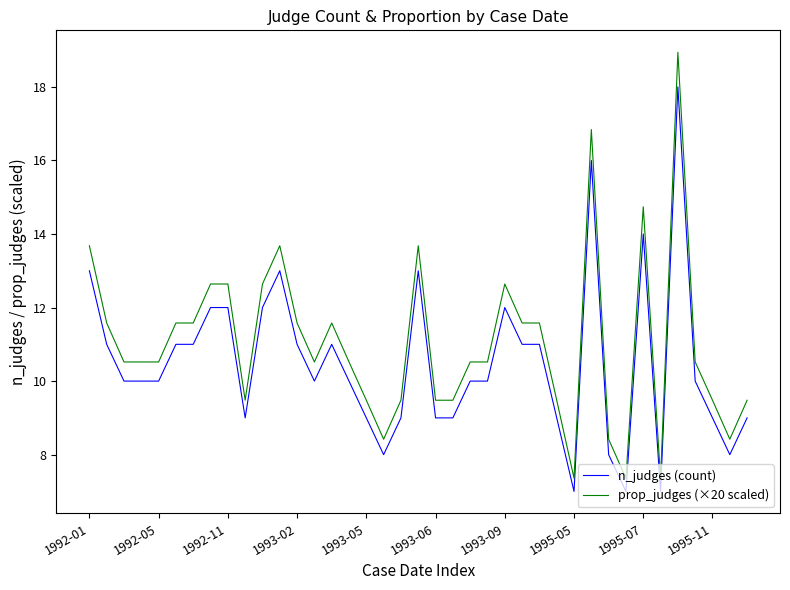

List the series in order of their overall mean, lowest first.

n_judges (count), prop_judges (×20 scaled)